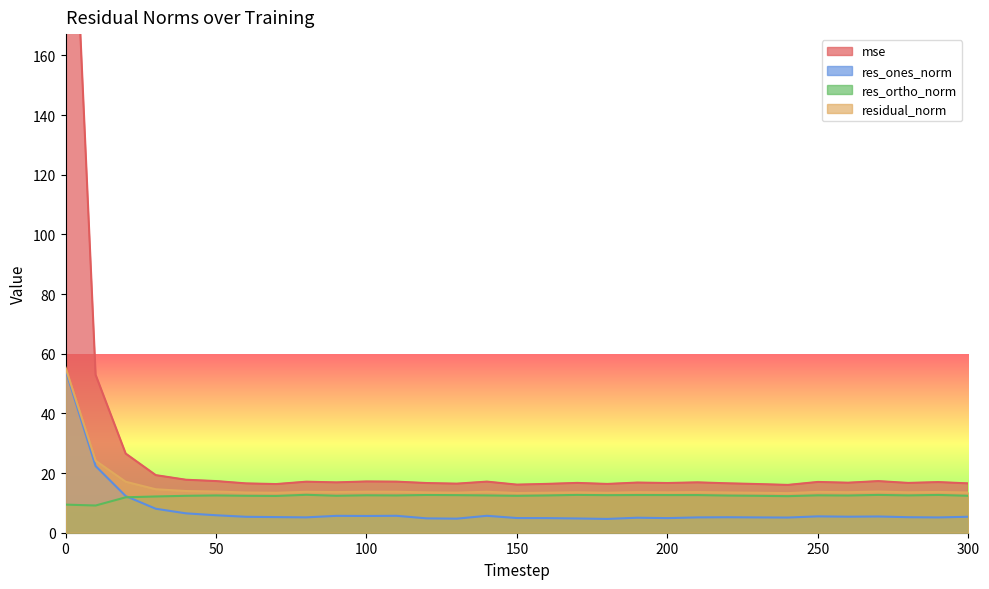

How many lines are shown in the chart?

4